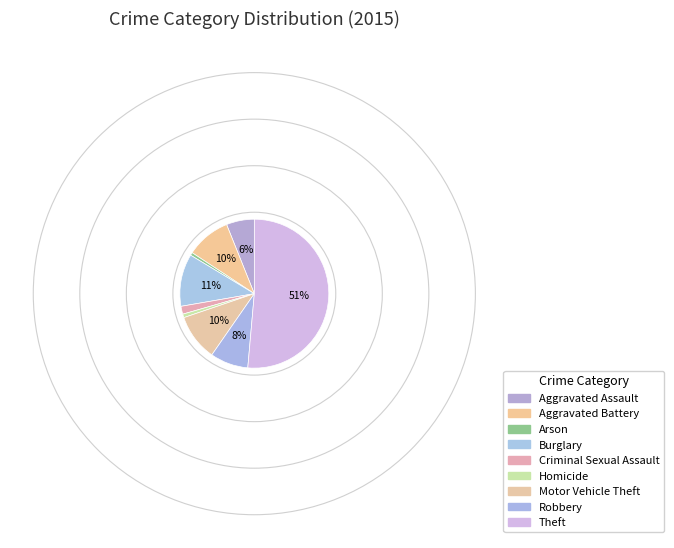

Does Arson account for over 50% of the chart?

No